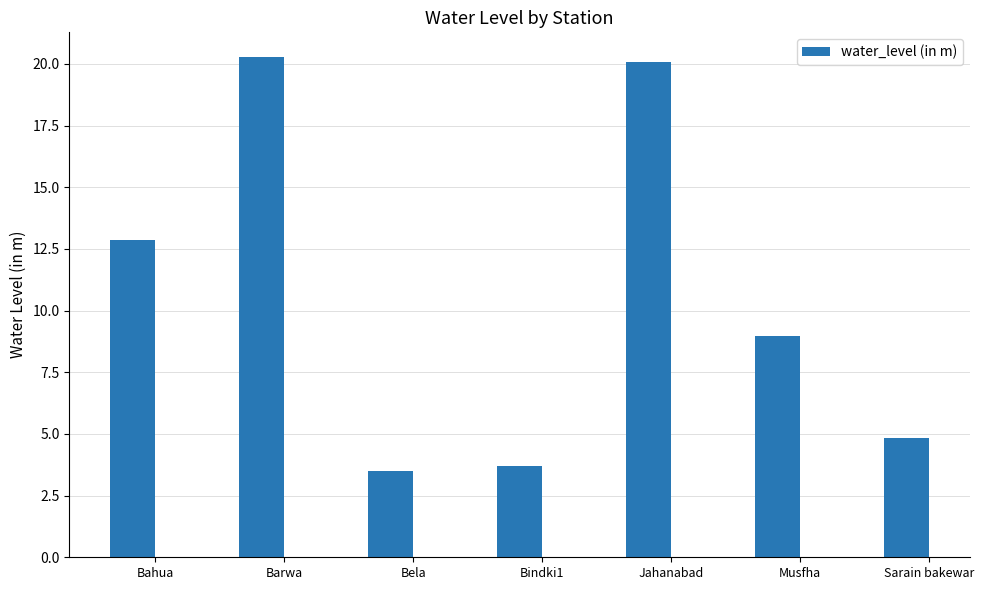

Which category has the lowest value across all series?

Bela